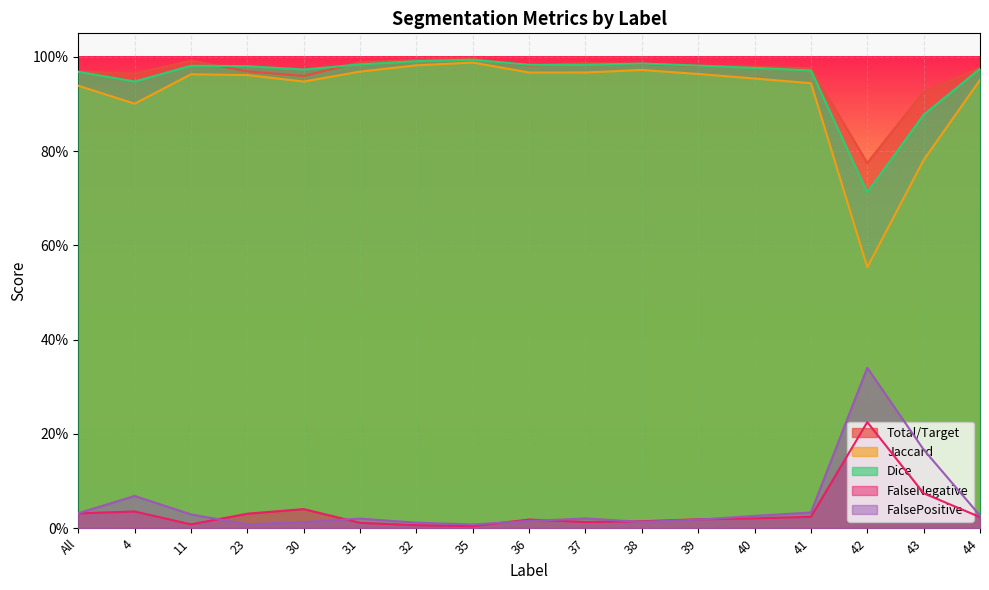

What is the difference between the maximum and second lowest values in the Jaccard series?

0.2